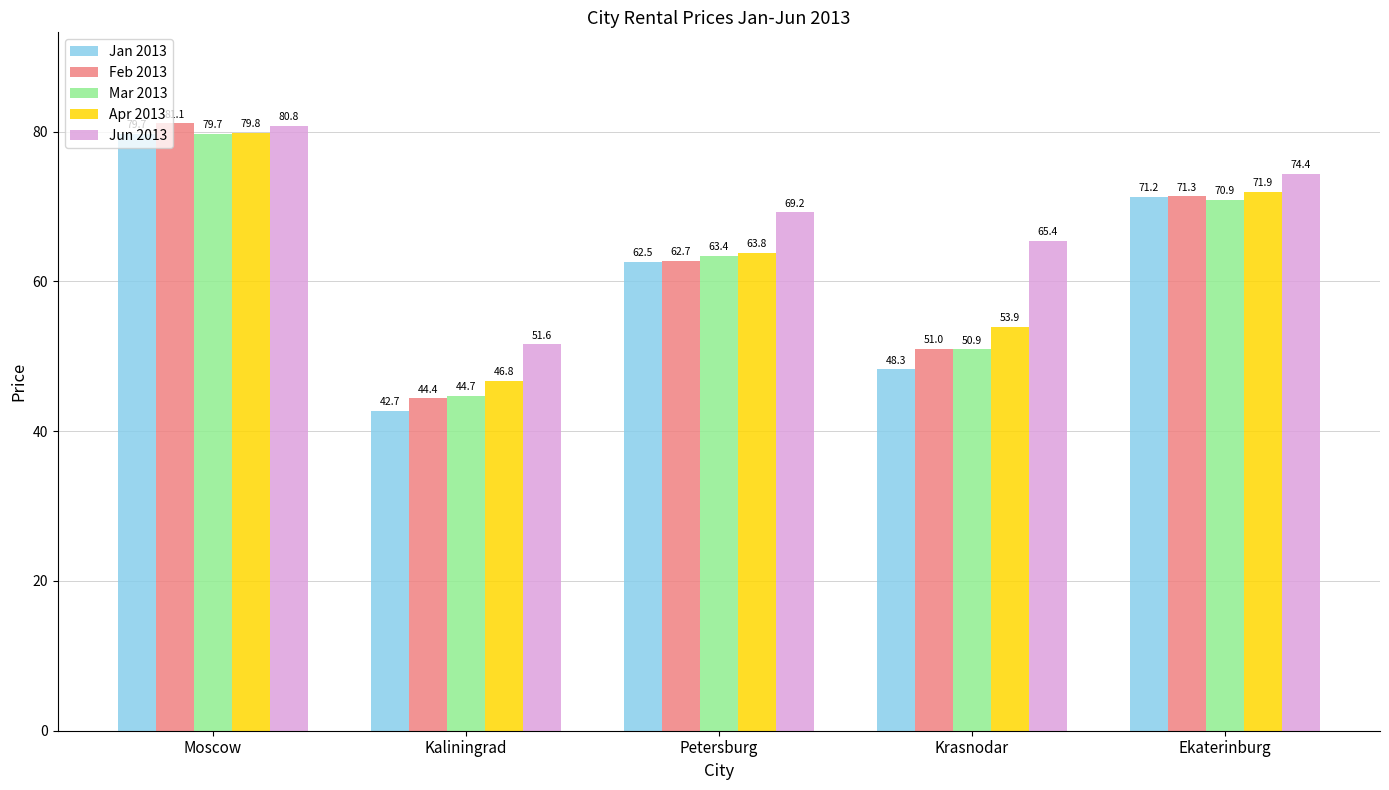

Count the number of categories in the chart.

5